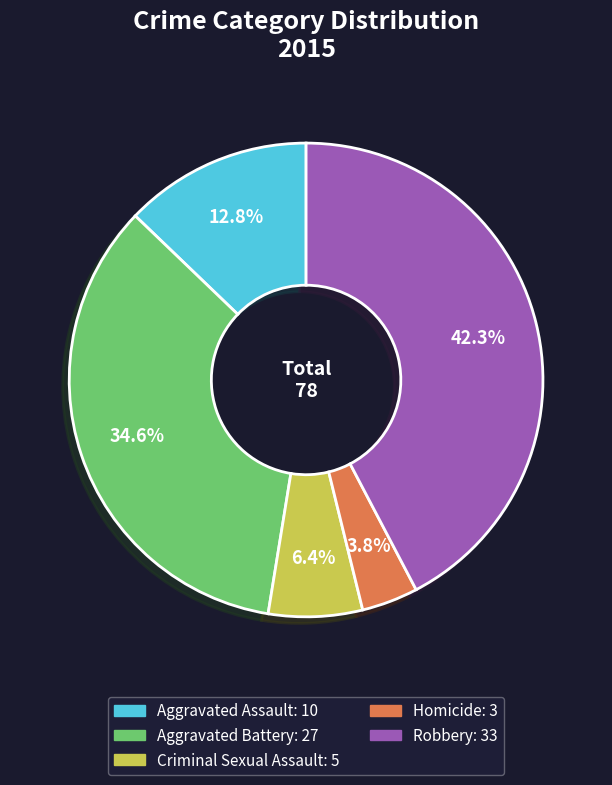

Does Aggravated Assault account for over 50% of the chart?

No